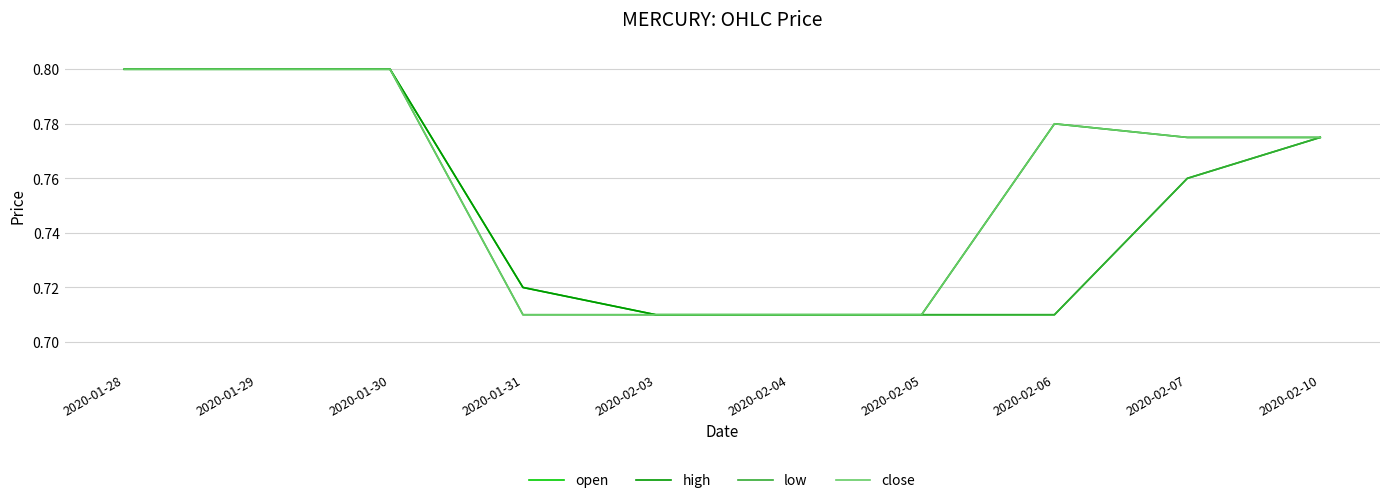

What is the difference between the second highest and minimum values in the low series?

0.1